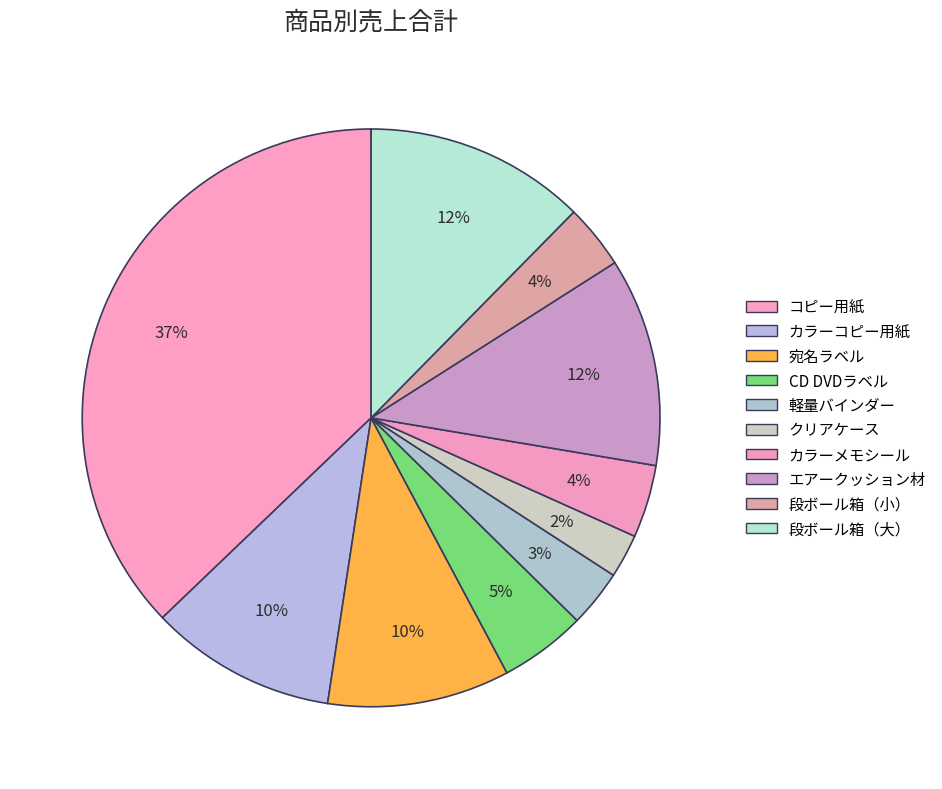

How much of the chart is everything except カラーメモシール?

95.9%